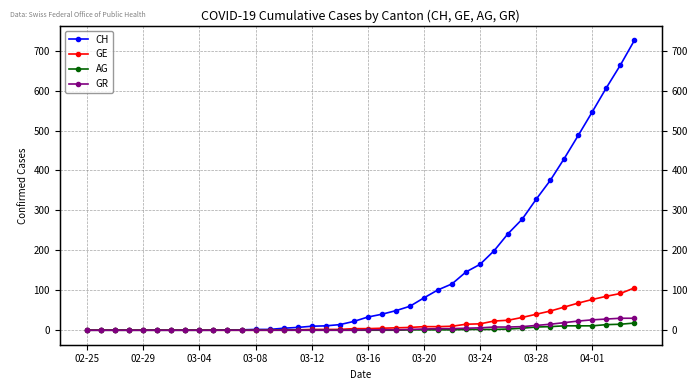

Does the chart display data point markers on the line(s)?

Yes